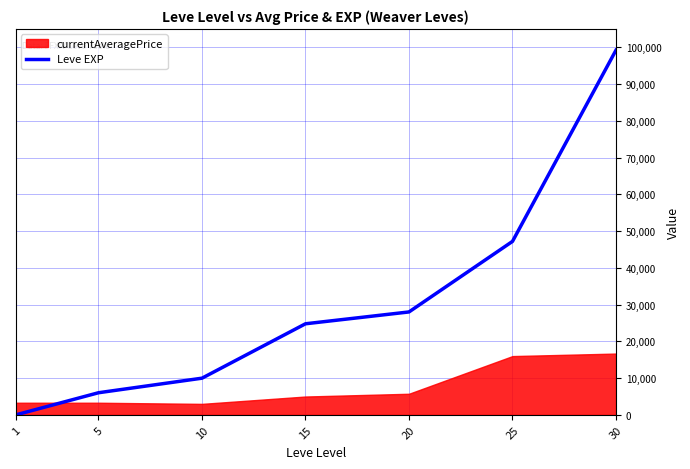

List the labels in order of Leve EXP value, smallest first.

1, 5, 10, 15, 20, 25, 30